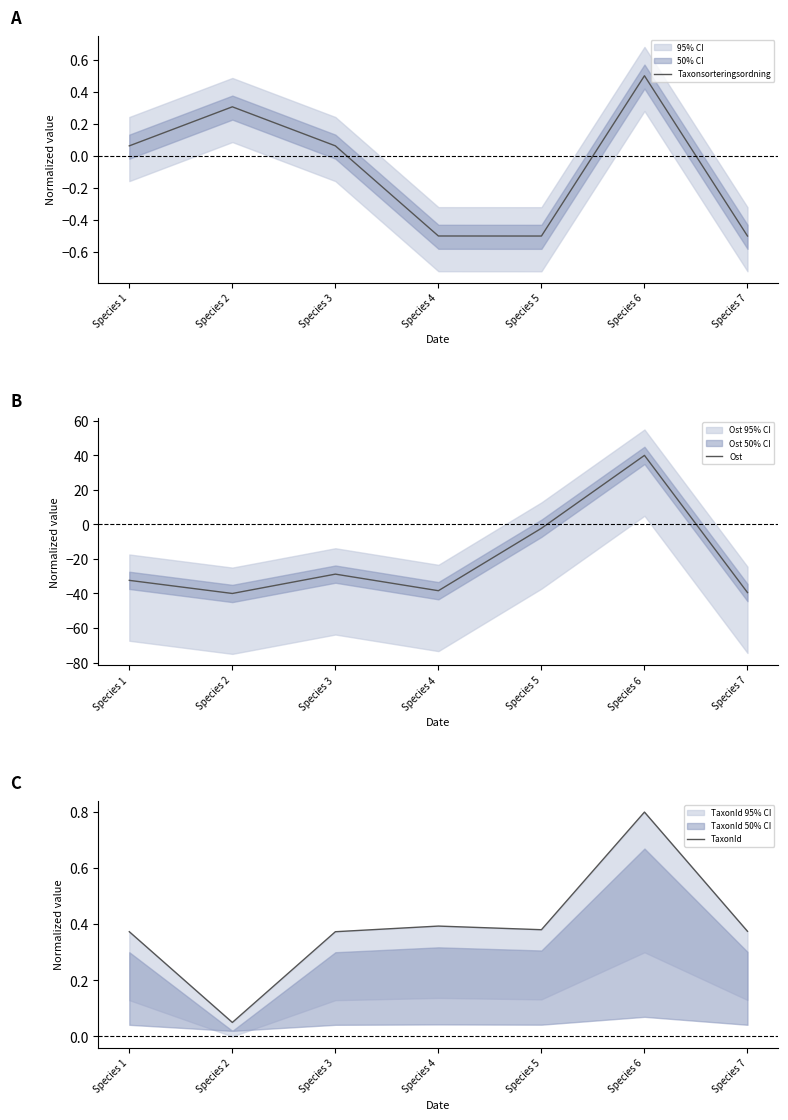

At which label does Taxonsorteringsordning first exceed 0?

Species 1